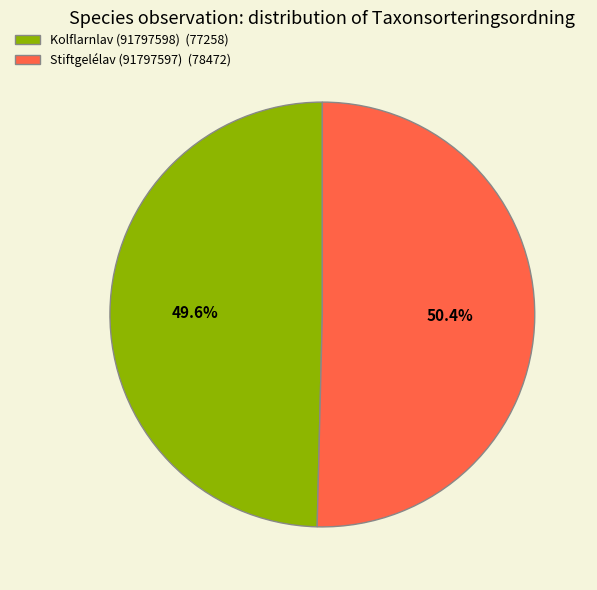

Is there a majority slice in this chart?

Yes